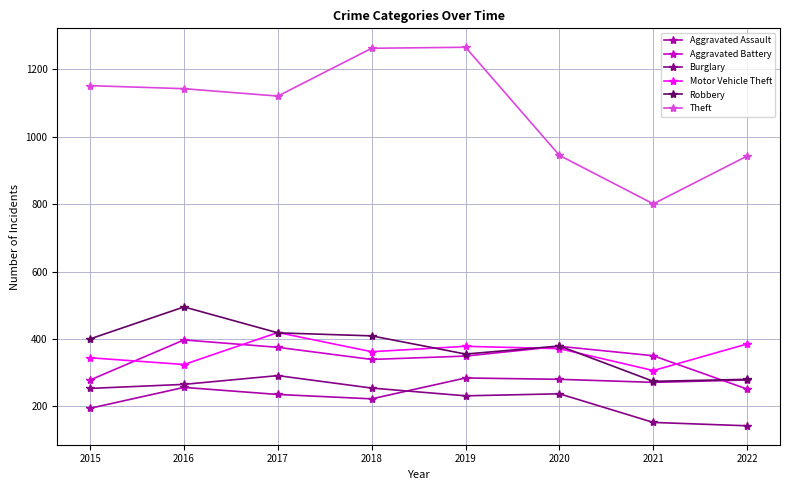

What is the greatest value displayed?

1266